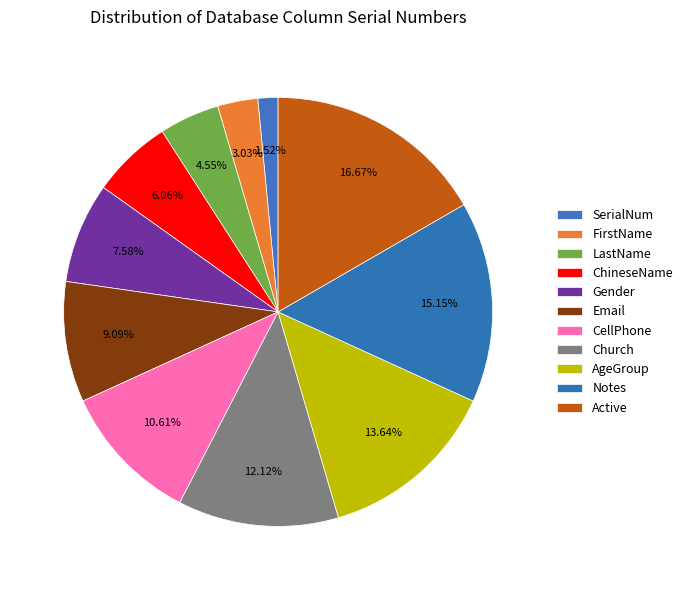

The SerialNum slice represents 11% of the pie. True or false?

False